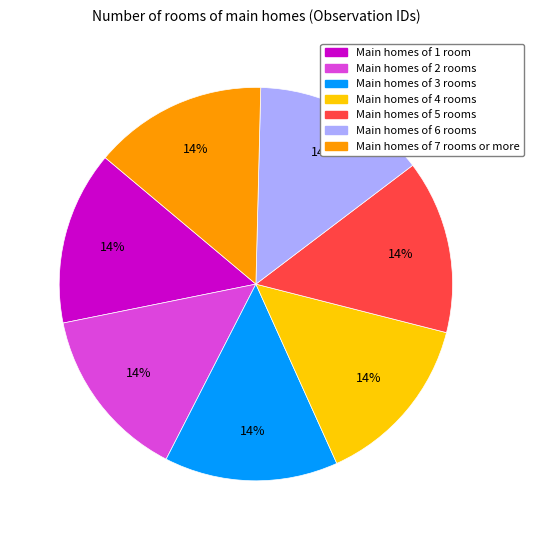

How many segments does this pie chart have?

7